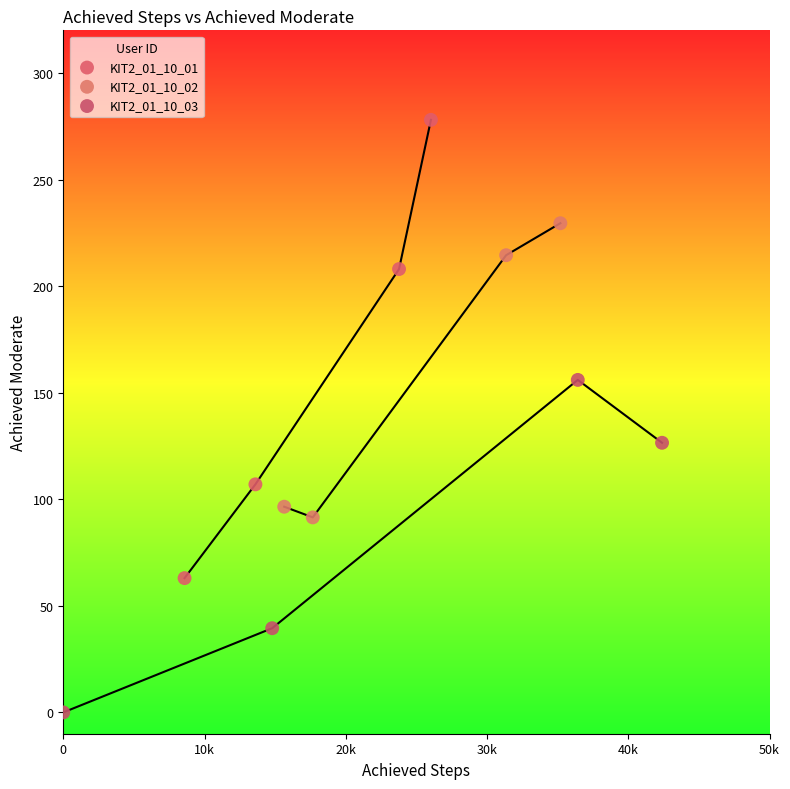

What are all the series names shown in the legend?

KIT2_01_10_01, KIT2_01_10_02, KIT2_01_10_03